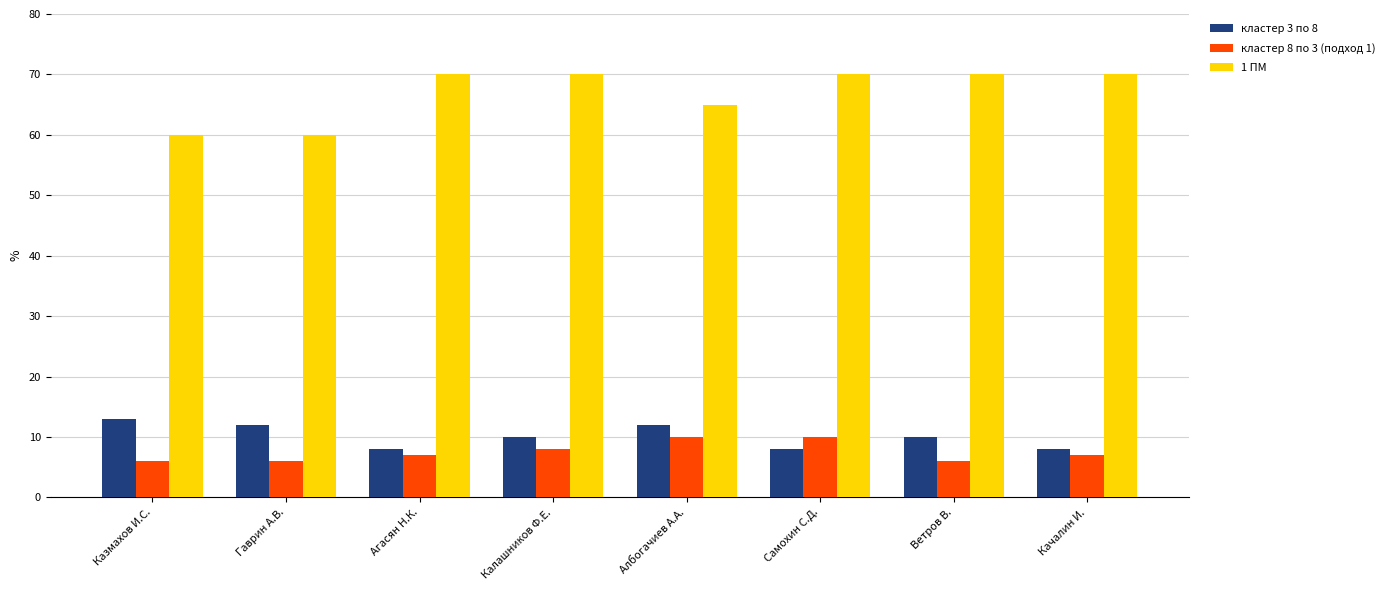

How many bars are there in total?

24